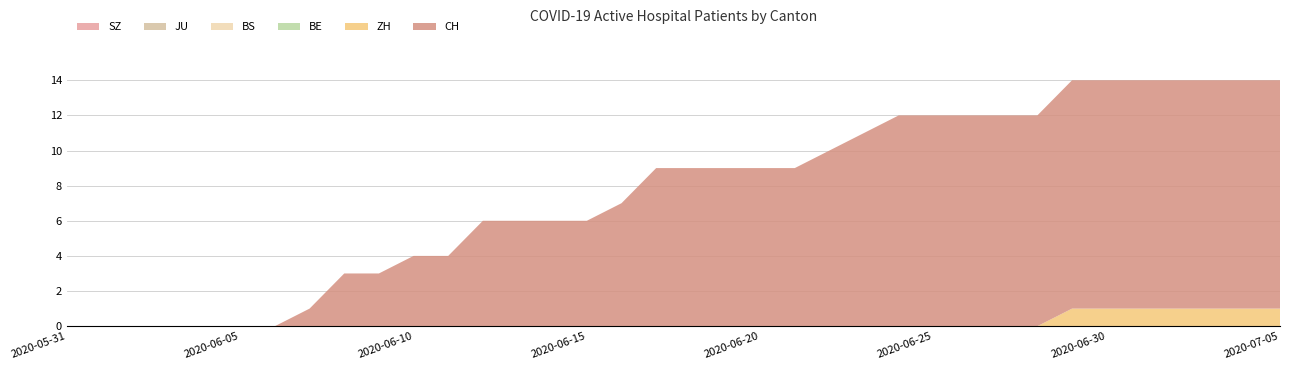

Reading left to right, transcribe all the data shown in this chart.

CH: 0	0	0	0	0	0	0	1	3	3	4	4	6	6	6	6	7	9	9	9	9	9	10	11	12	12	12	12	12	13	13	13	13	13	13	13
ZH: 0	0	0	0	0	0	0	0	0	0	0	0	0	0	0	0	0	0	0	0	0	0	0	0	0	0	0	0	0	1	1	1	1	1	1	1
BE: 0	0	0	0	0	0	0	0	0	0	0	0	0	0	0	0	0	0	0	0	0	0	0	0	0	0	0	0	0	0	0	0	0	0	0	0
BS: 0	0	0	0	0	0	0	0	0	0	0	0	0	0	0	0	0	0	0	0	0	0	0	0	0	0	0	0	0	0	0	0	0	0	0	0
JU: 0	0	0	0	0	0	0	0	0	0	0	0	0	0	0	0	0	0	0	0	0	0	0	0	0	0	0	0	0	0	0	0	0	0	0	0
SZ: 0	0	0	0	0	0	0	0	0	0	0	0	0	0	0	0	0	0	0	0	0	0	0	0	0	0	0	0	0	0	0	0	0	0	0	0